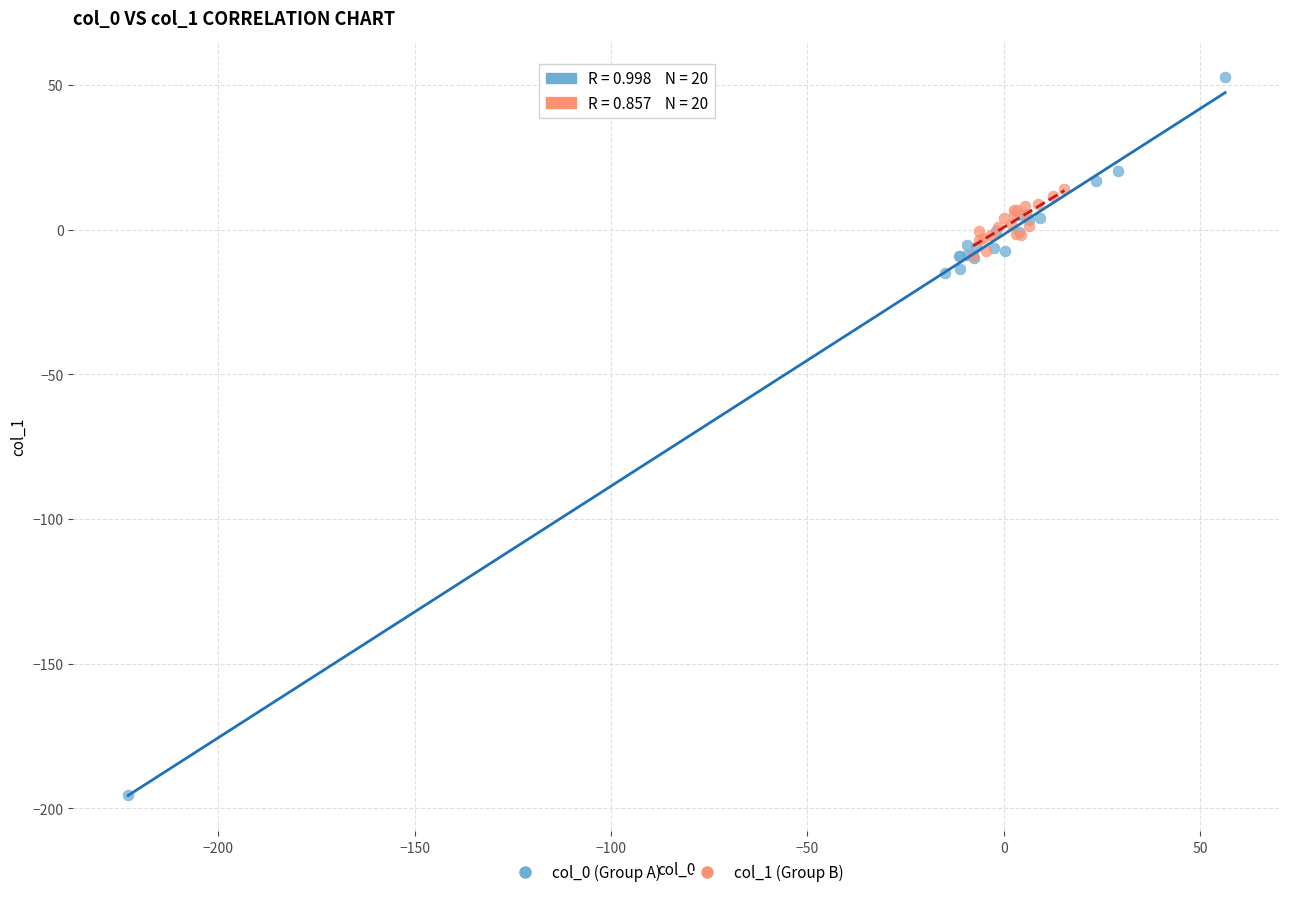

Which series reaches the minimum Y coordinate?

col_0 (Group A)